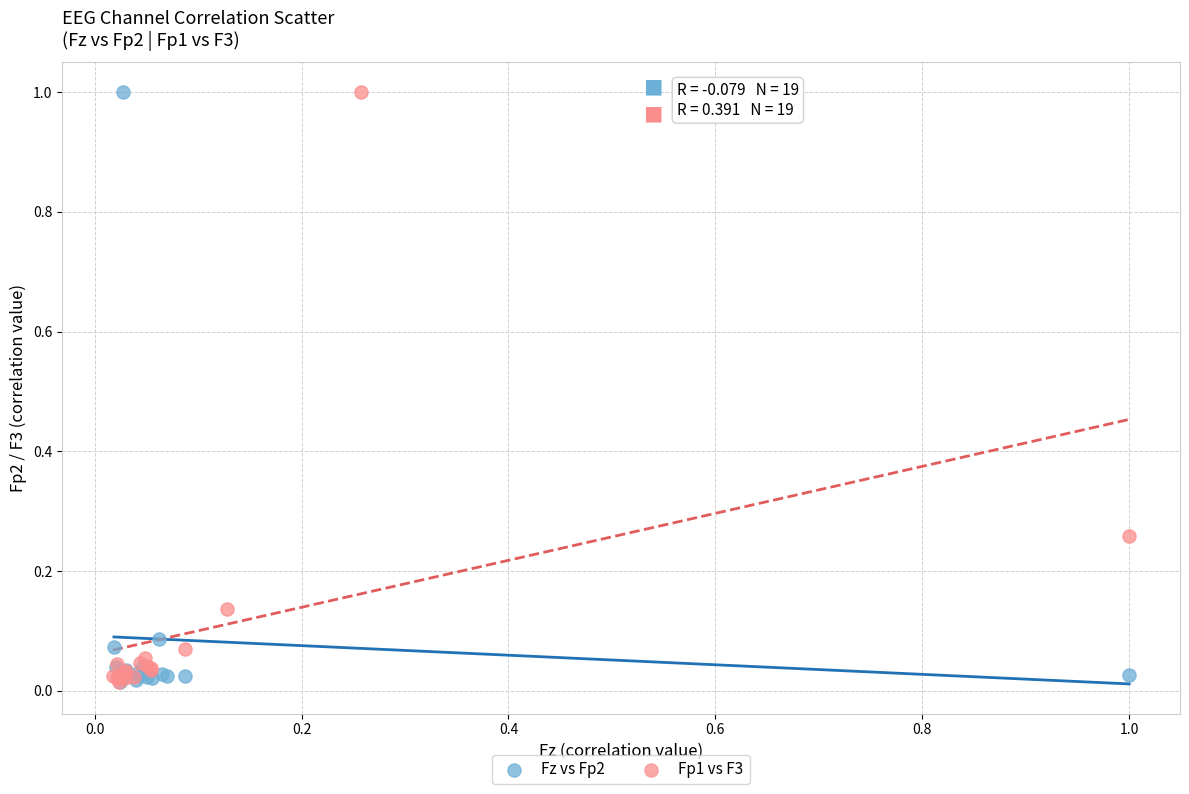

What are all the series names shown in the legend?

Fz vs Fp2, Fp1 vs F3